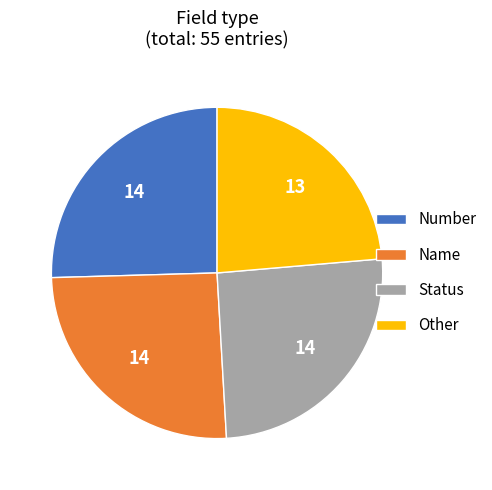

The Name slice represents 25% of the pie. True or false?

True